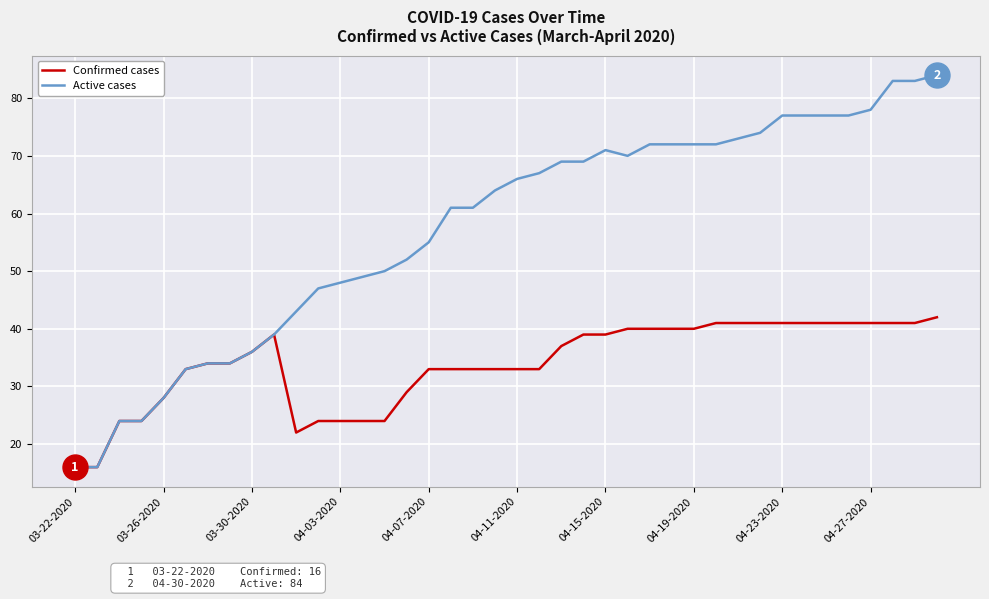

Which series has the largest total across all categories?

Active cases